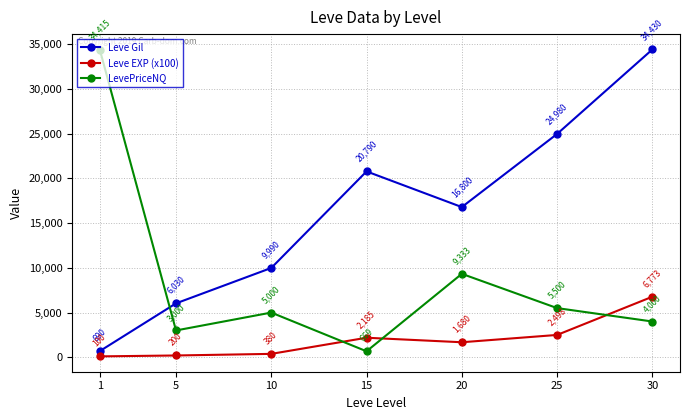

At how many categories does at least one series exceed 5188?

7